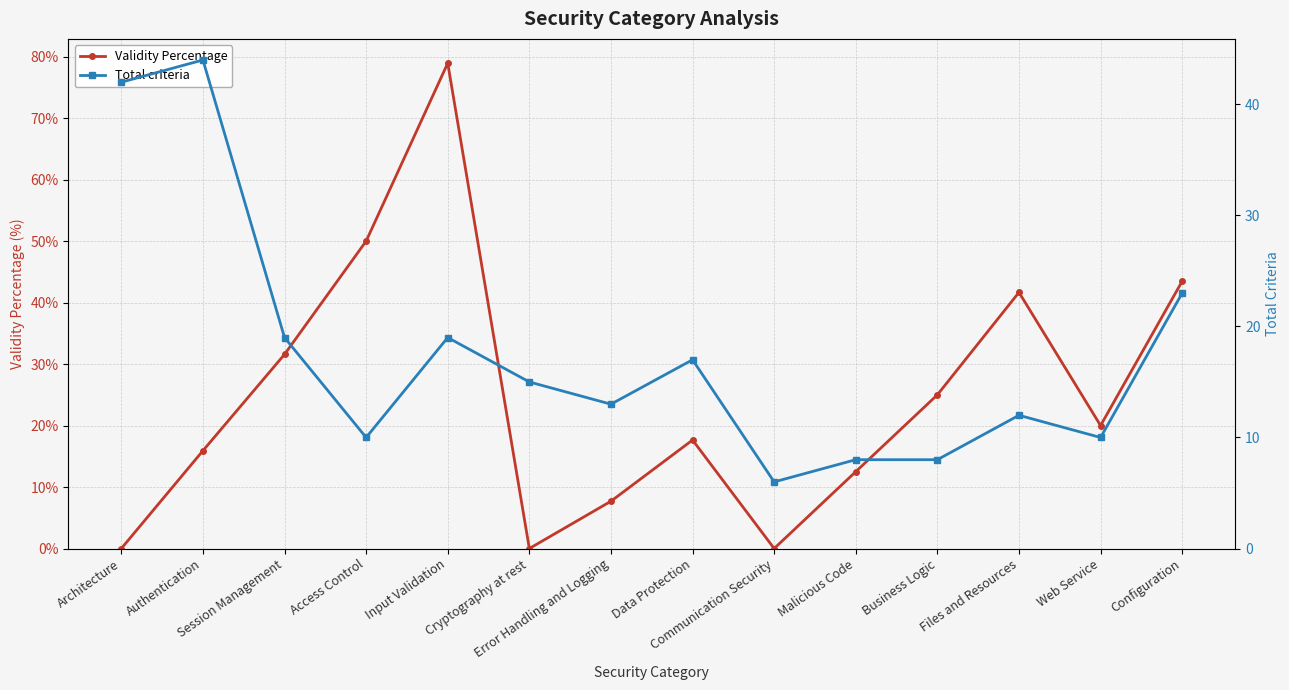

What is the difference between the highest and lowest values at Session Management?

12.6